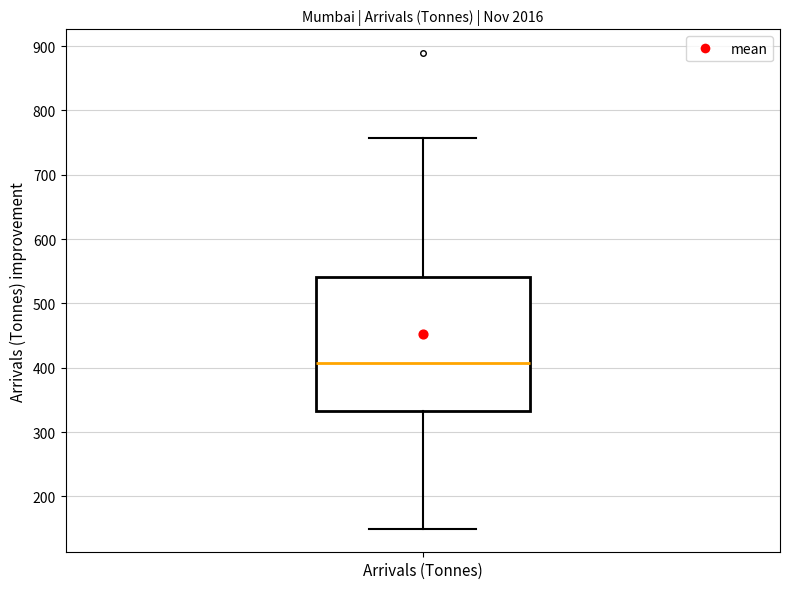

Transcribe this box plot: give where the median line is, the range the box spans, and where the two whiskers end, as read against the y-axis. The values are not printed on the chart, so give them approximately, as read against the axis.

median 410, box 330 to 540, whiskers 150 to 760